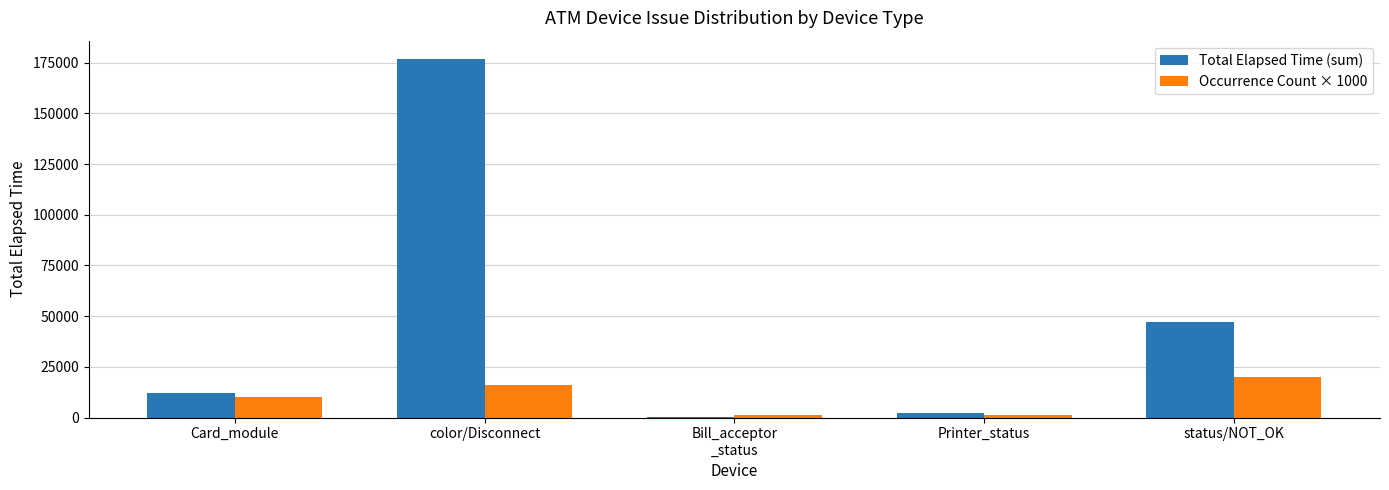

What is the sum of all Occurrence Count × 1000 values?

48000